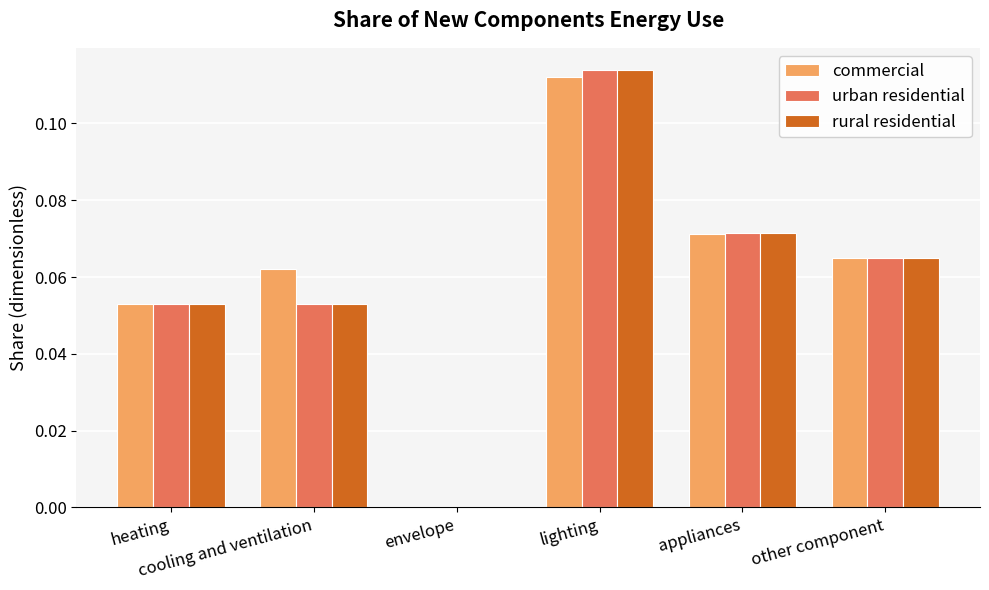

Count the urban residential values in the range 0 to 1.

6